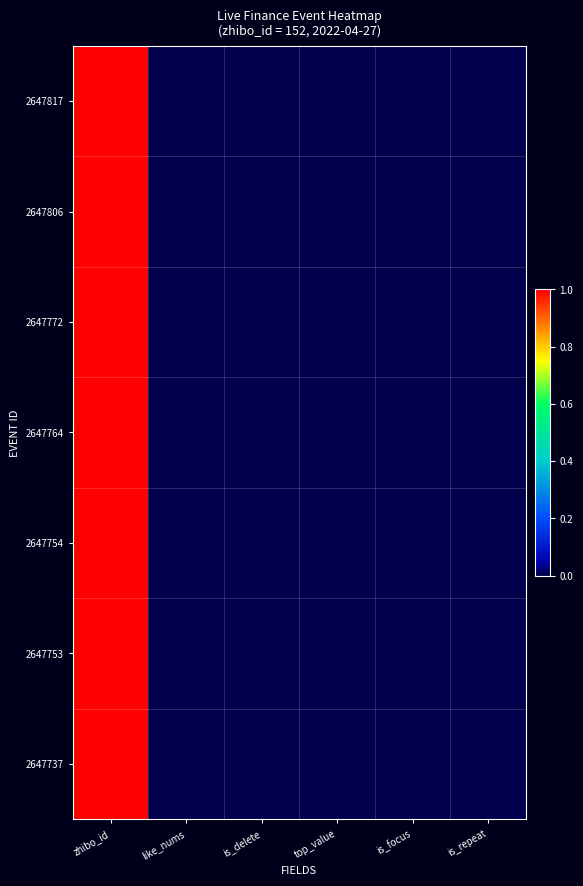

Rank the series by their maximum value, from lowest to highest.

2647817, 2647806, 2647772, 2647764, 2647754, 2647753, 2647737